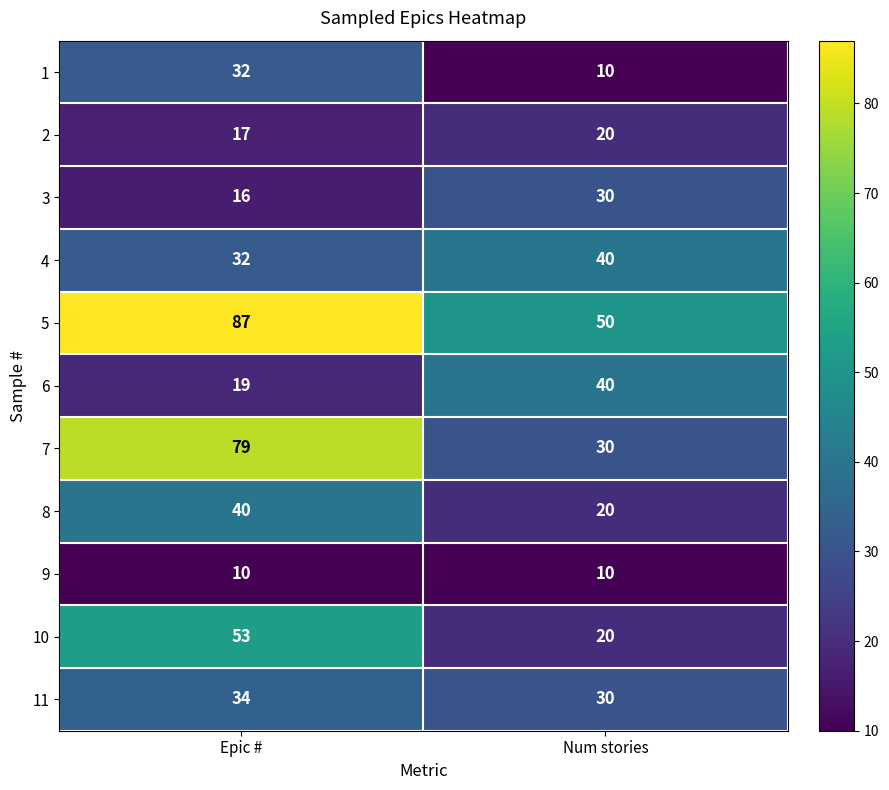

At which category is the sum across all series the highest?

Epic #